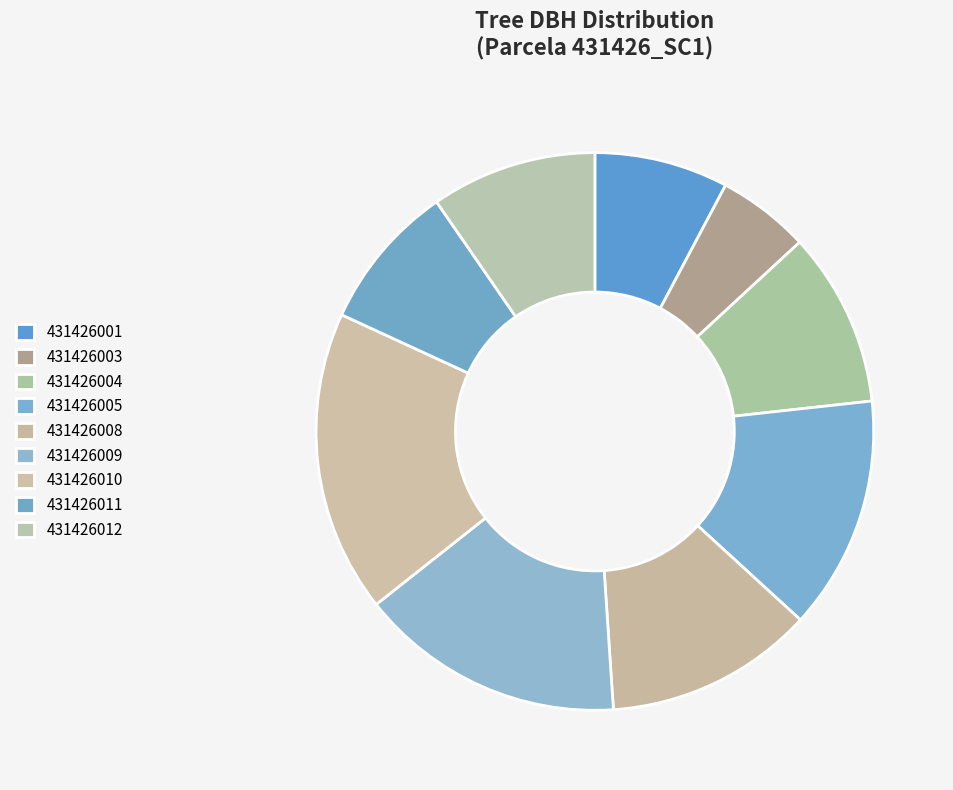

What is the change in value from 431426011 to 431426012?

+3.4